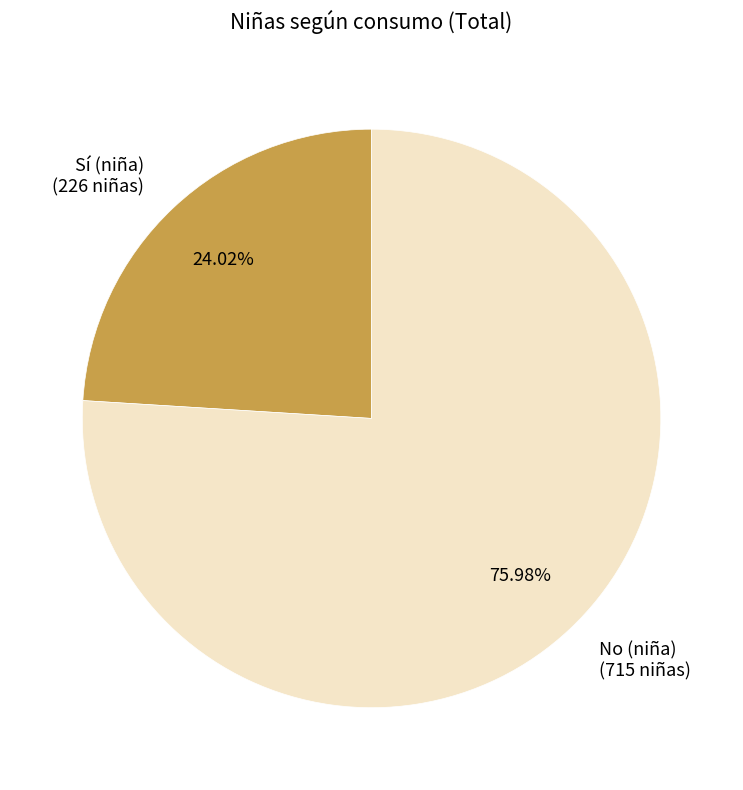

Combined, do No (niña) (715 niñas) and Sí (niña) (226 niñas) account for over 50%?

Yes